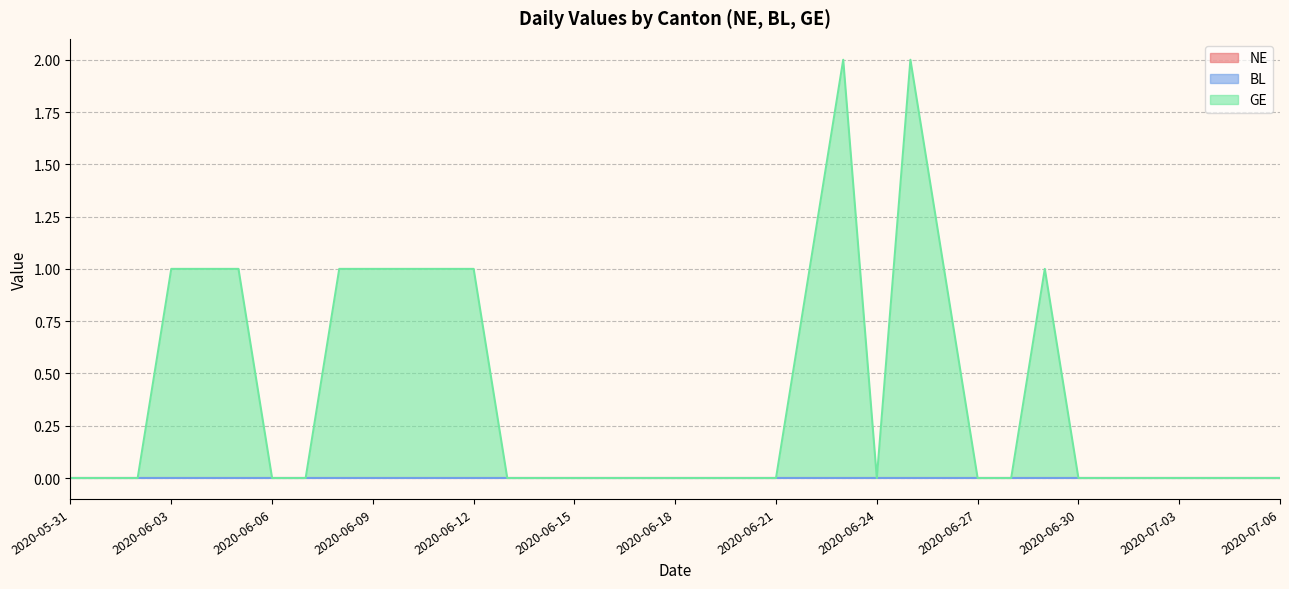

Is the value of GE at 2020-06-23 greater than the value of NE at 2020-06-30?

Yes